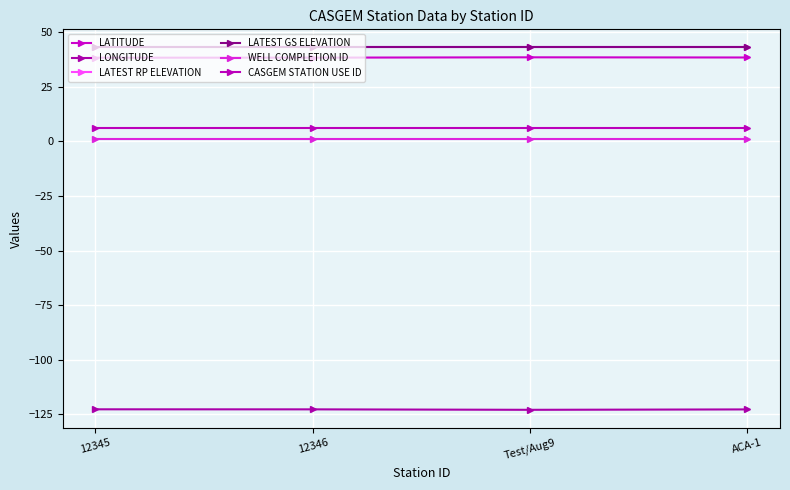

True or false: CASGEM STATION USE ID and WELL COMPLETION ID cross at least once.

False